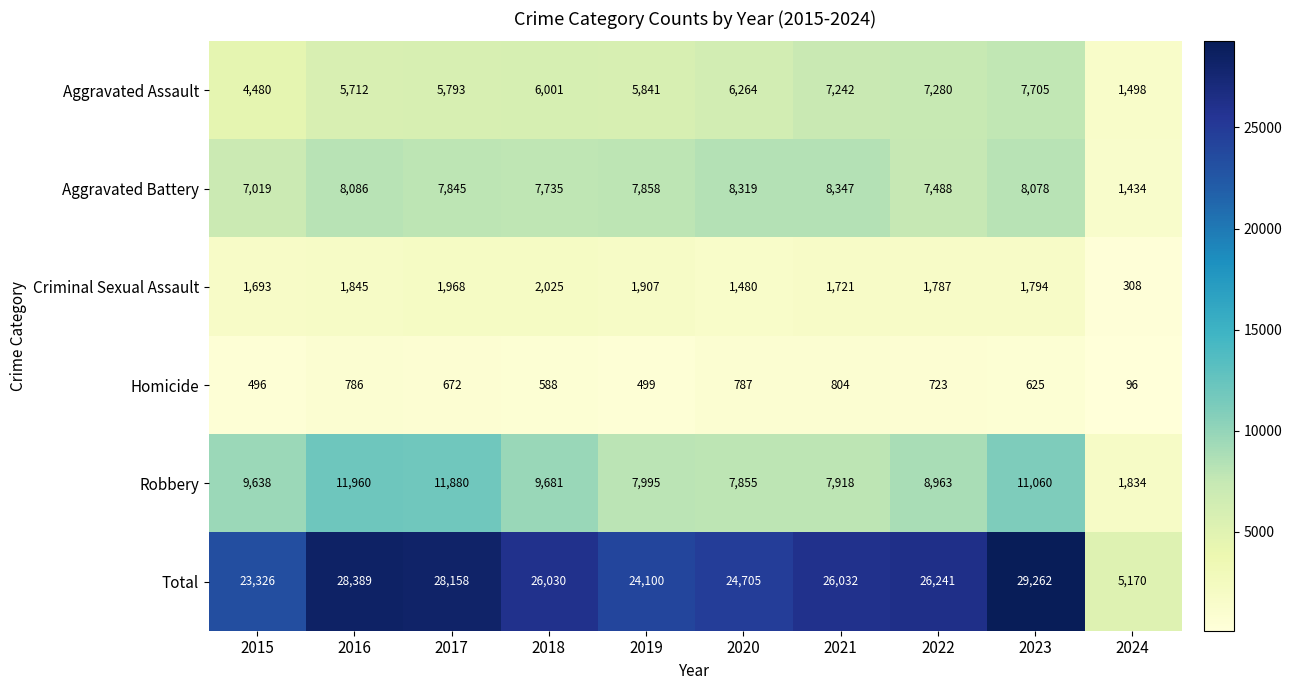

Which series has the largest range (max minus min)?

Total